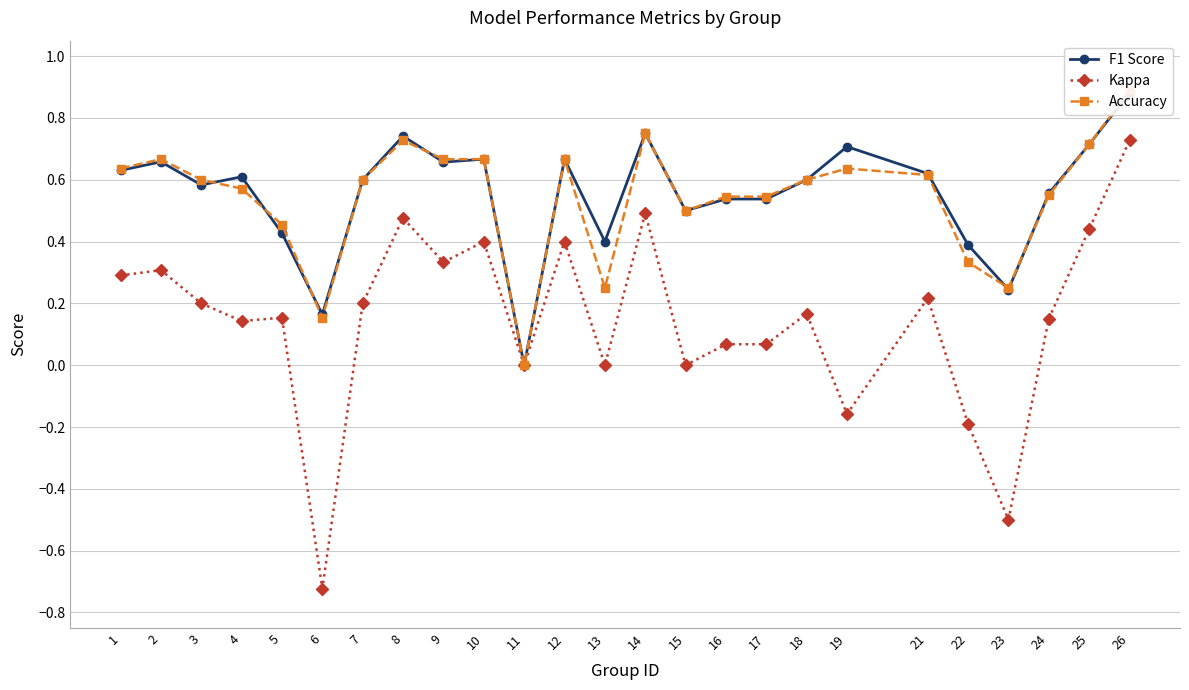

Reading left to right, transcribe all the data shown in this chart.

F1 Score: 0.6	0.7	0.6	0.6	0.4	0.2	0.6	0.7	0.7	0.7	0.0	0.7	0.4	0.8	0.5	0.5	0.5	0.6	0.7	0.6	0.4	0.2	0.6	0.7	0.9
Kappa: 0.3	0.3	0.2	0.1	0.2	-0.7	0.2	0.5	0.3	0.4	0.0	0.4	0.0	0.5	0.0	0.1	0.1	0.2	-0.2	0.2	-0.2	-0.5	0.2	0.4	0.7
Accuracy: 0.6	0.7	0.6	0.6	0.5	0.2	0.6	0.7	0.7	0.7	0.0	0.7	0.2	0.8	0.5	0.5	0.5	0.6	0.6	0.6	0.3	0.2	0.6	0.7	0.9